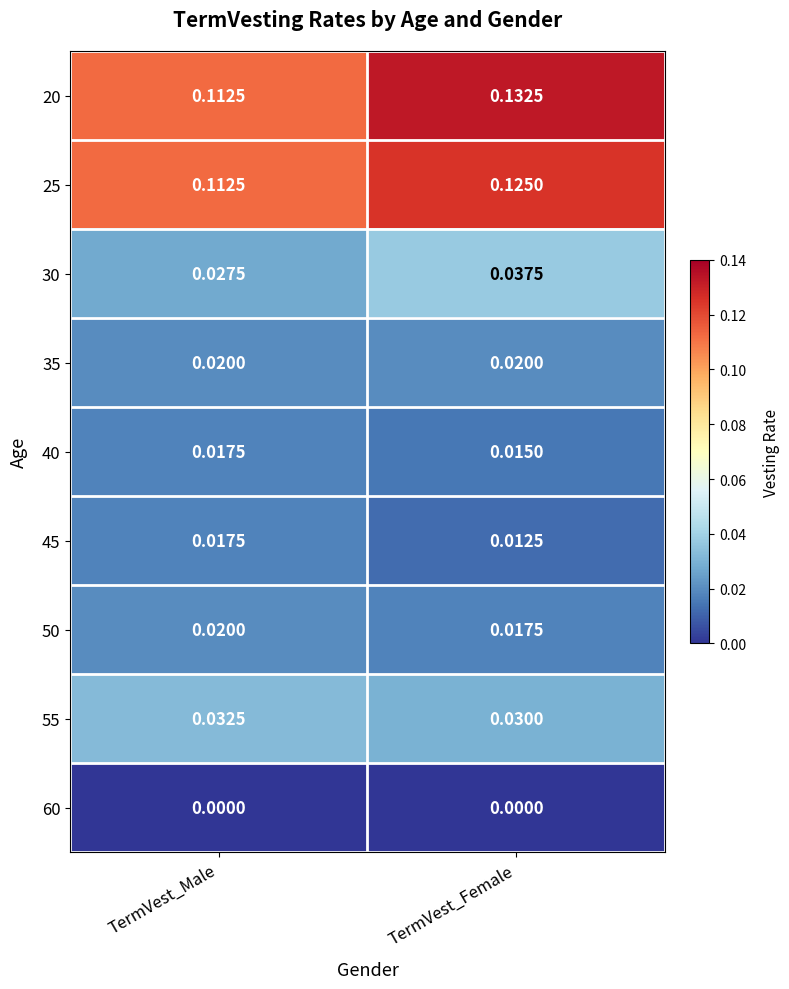

At which label is 55 closest to 0?

TermVest_Female